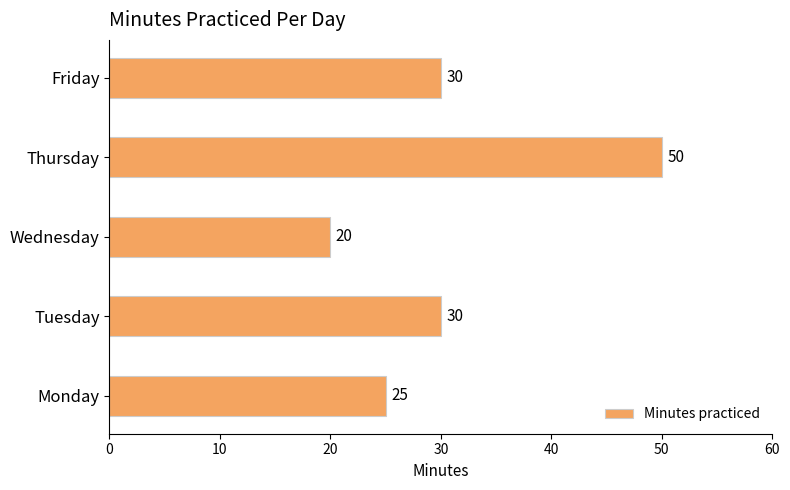

How many bars are there in total?

5